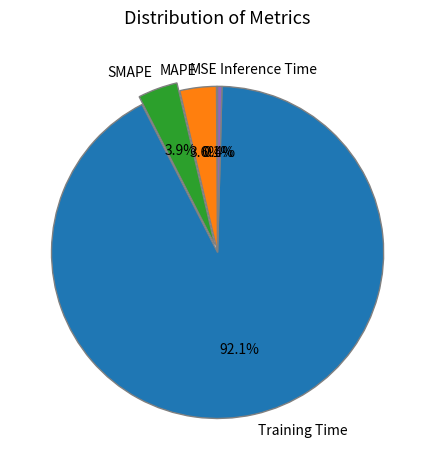

What percentage do Training Time and SMAPE together represent?

95.9%